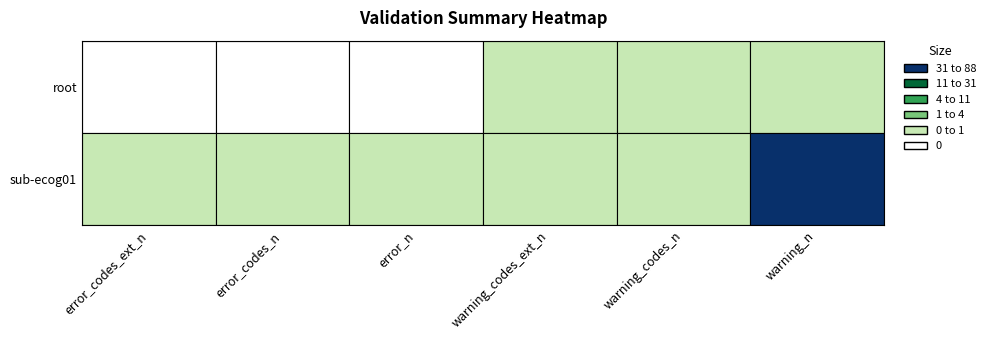

Rank the series by their average value, from lowest to highest.

root, sub-ecog01